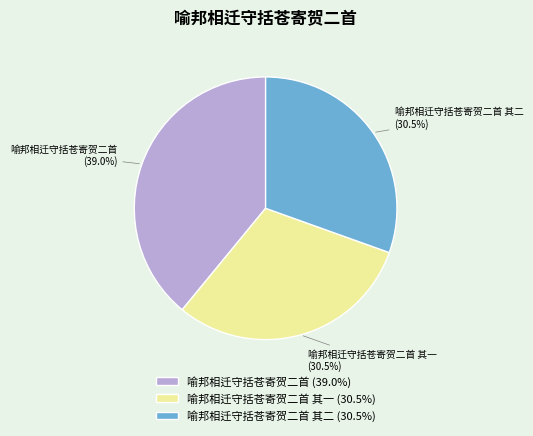

To the nearest percent, what is the combined percentage of 喻邦相迁守括苍寄贺二首 其一 and 喻邦相迁守括苍寄贺二首?

70%